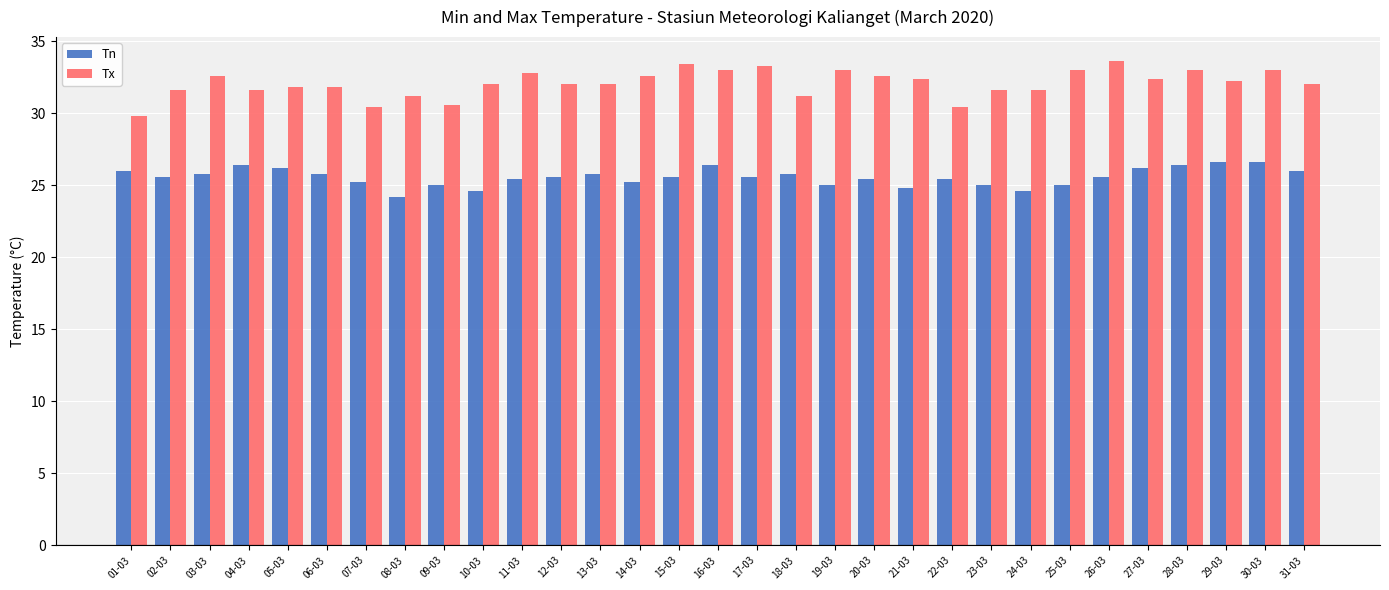

What is the sum of all Tn values?

792.8